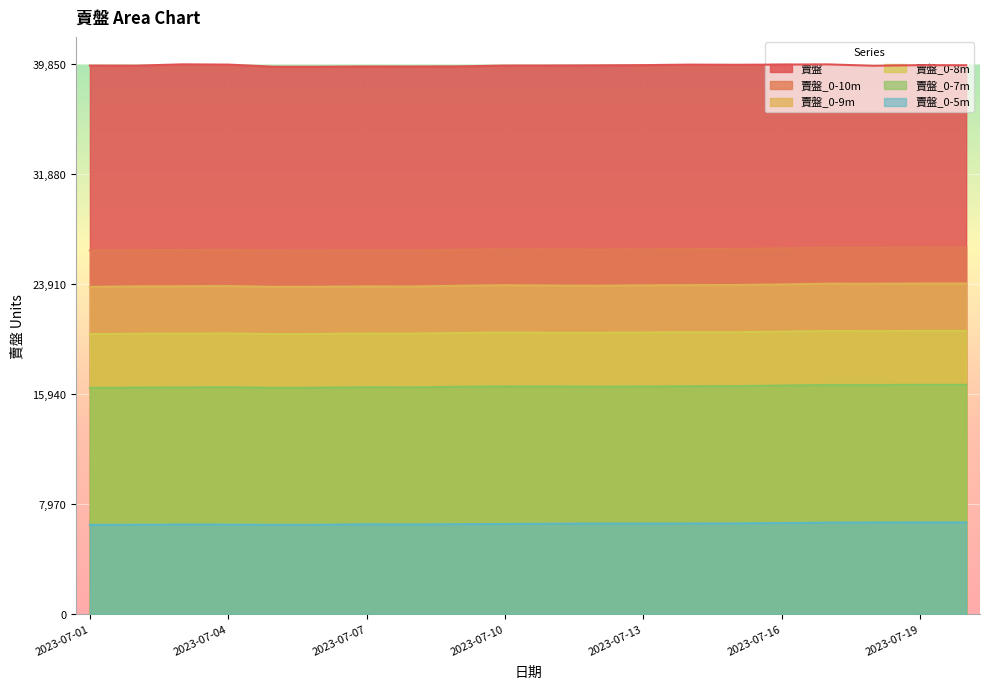

At which label does 賣盤_0-5m first exceed 6530?

2023-07-12